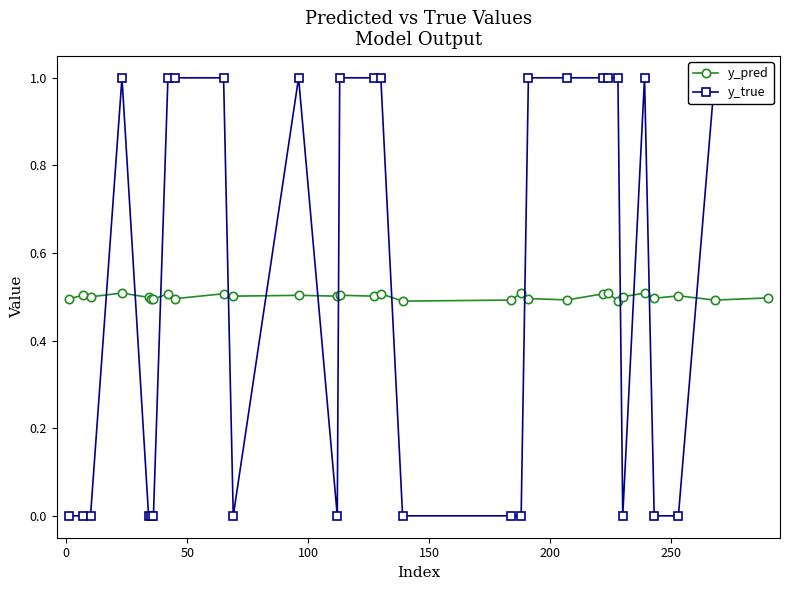

Which series has the widest spread of values?

y_true